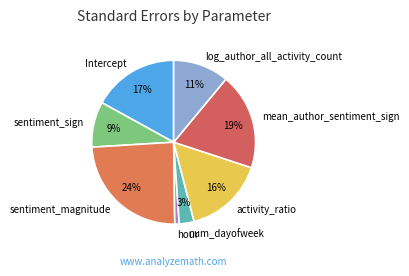

What percentage is the activity_ratio slice, to the nearest percent?

16%